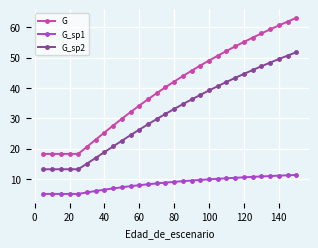

What is the smallest value displayed?

5.1